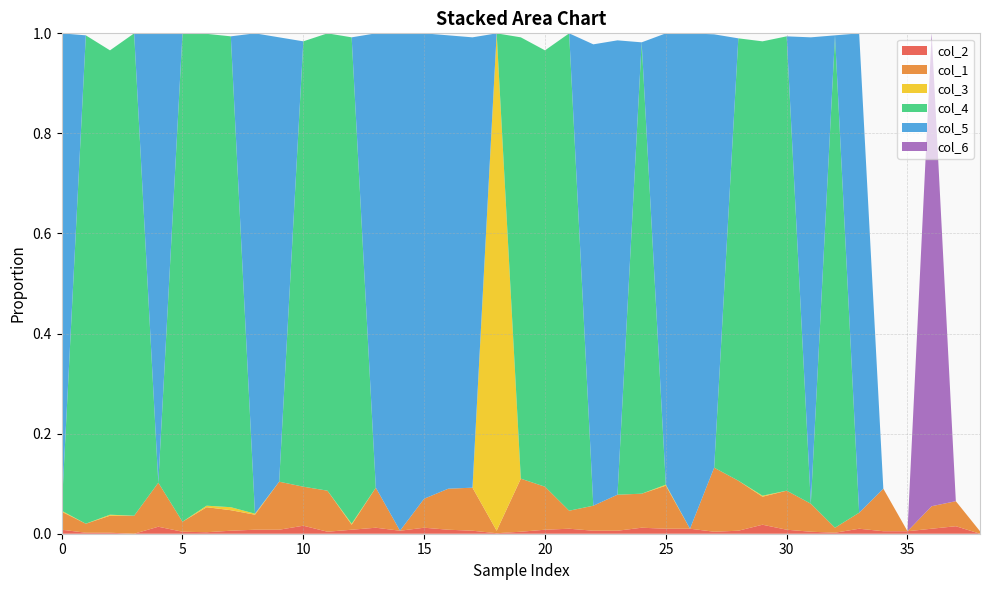

Reading left to right, extract all data points from this chart.

col_2: 0=0.0	1=0.0	2=0.0	3=0.0	4=0.0	5=0.0	6=0.0	7=0.0	8=0.0	9=0.0	10=0.0	11=0.0	12=0.0	13=0.0	14=0.0	15=0.0	16=0.0	17=0.0	18=0.0	19=0.0	20=0.0	21=0.0	22=0.0	23=0.0	24=0.0	25=0.0	26=0.0	27=0.0	28=0.0	29=0.0	30=0.0	31=0.0	32=0.0	33=0.0	34=0.0	35=0.0	36=0.0	37=0.0	38=0.0
col_1: 0=0.0	1=0.0	2=0.0	3=0.0	4=0.1	5=0.0	6=0.1	7=0.0	8=0.0	9=0.1	10=0.1	11=0.1	12=0.0	13=0.1	14=0.0	15=0.1	16=0.1	17=0.1	18=0.0	19=0.1	20=0.1	21=0.0	22=0.1	23=0.1	24=0.1	25=0.1	26=0.0	27=0.1	28=0.1	29=0.1	30=0.1	31=0.1	32=0.0	33=0.0	34=0.1	35=0.0	36=0.0	37=0.1	38=0.0
col_3: 0=0.0	1=0.0	2=0.0	3=0.0	4=0.0	5=0.0	6=0.0	7=0.0	8=0.0	9=0.0	10=0.0	11=0.0	12=0.0	13=0.0	14=0.0	15=0.0	16=0.0	17=0.0	18=1.0	19=0.0	20=0.0	21=0.0	22=0.0	23=0.0	24=0.0	25=0.0	26=0.0	27=0.0	28=0.0	29=0.0	30=0.0	31=0.0	32=0.0	33=0.0	34=0.0	35=0.0	36=0.0	37=0.0	38=0.0
col_4: 0=0.0	1=1.0	2=0.9	3=1.0	4=0.0	5=1.0	6=0.9	7=0.9	8=0.0	9=0.0	10=0.9	11=0.9	12=1.0	13=0.0	14=0.0	15=0.0	16=0.0	17=0.0	18=0.0	19=0.9	20=0.9	21=1.0	22=0.0	23=0.0	24=0.9	25=0.0	26=0.0	27=0.0	28=0.9	29=0.9	30=0.9	31=0.0	32=1.0	33=0.0	34=0.0	35=0.0	36=0.0	37=0.0	38=0.0
col_5: 0=1.0	1=0.0	2=0.0	3=0.0	4=0.9	5=0.0	6=0.0	7=0.0	8=1.0	9=0.9	10=0.0	11=0.0	12=0.0	13=0.9	14=1.0	15=0.9	16=0.9	17=0.9	18=0.0	19=0.0	20=0.0	21=0.0	22=0.9	23=0.9	24=0.0	25=0.9	26=1.0	27=0.9	28=0.0	29=0.0	30=0.0	31=0.9	32=0.0	33=1.0	34=0.0	35=0.0	36=0.0	37=0.0	38=0.0
col_6: 0=0.0	1=0.0	2=0.0	3=0.0	4=0.0	5=0.0	6=0.0	7=0.0	8=0.0	9=0.0	10=0.0	11=0.0	12=0.0	13=0.0	14=0.0	15=0.0	16=0.0	17=0.0	18=0.0	19=0.0	20=0.0	21=0.0	22=0.0	23=0.0	24=0.0	25=0.0	26=0.0	27=0.0	28=0.0	29=0.0	30=0.0	31=0.0	32=0.0	33=0.0	34=0.0	35=0.0	36=0.9	37=0.0	38=0.0